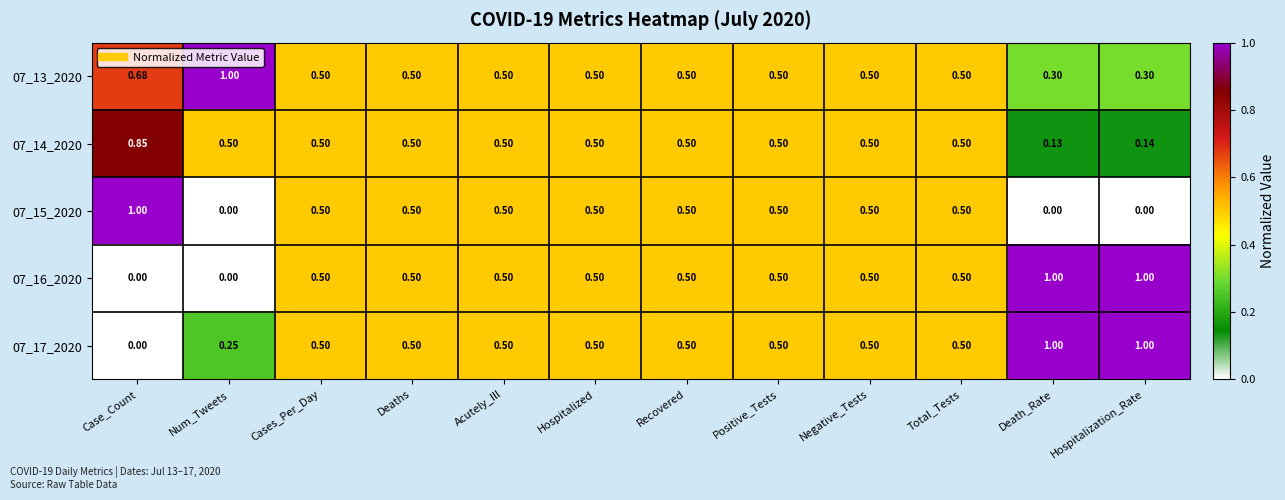

At which label does 07_14_2020 reach its peak?

Case_Count